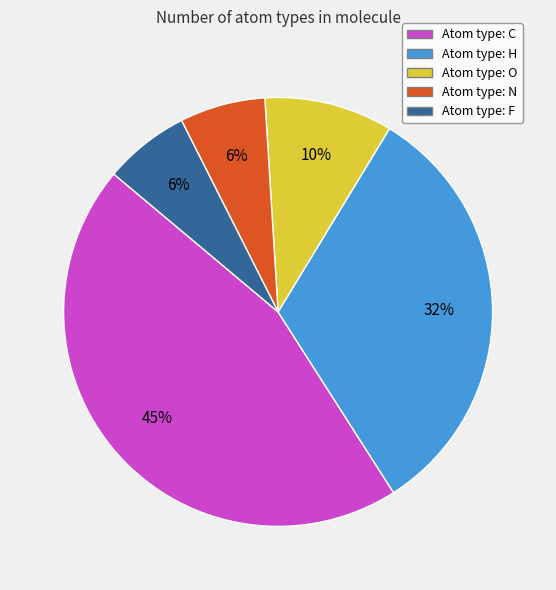

Is there any slice that represents more than half of the pie?

No